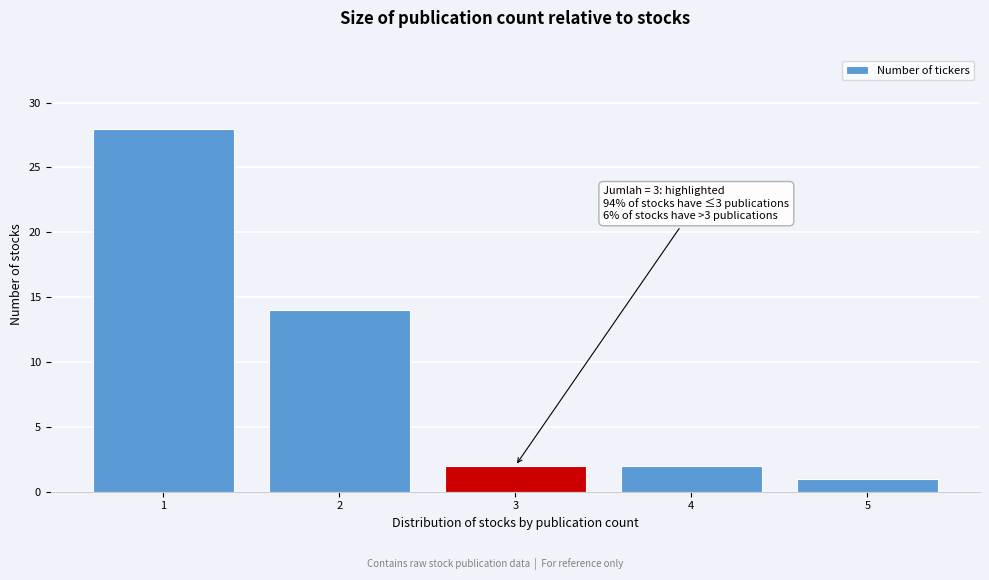

Reading left to right, what are all the values shown in this chart?

1=28	2=14	3=2	4=2	5=1